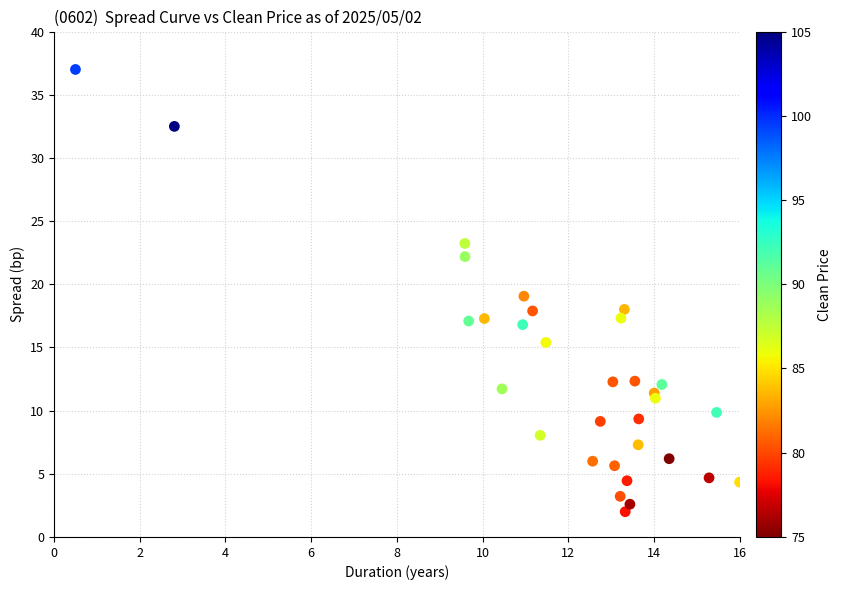

What is the range of Y values (max minus min)?

35.0